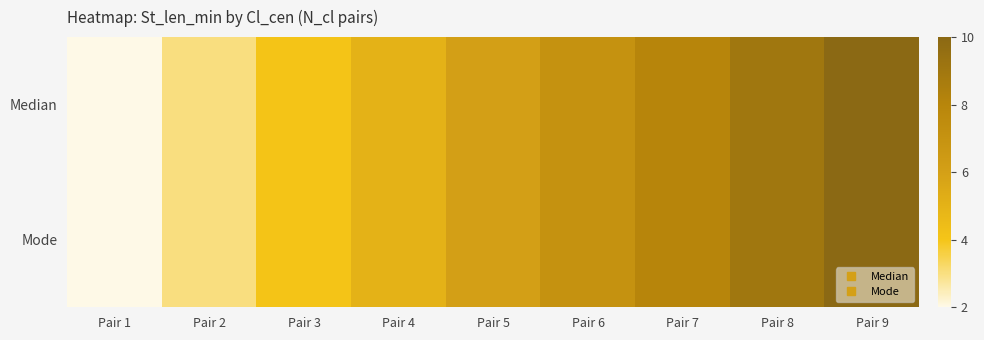

At Pair 2, list the series in order from smallest to largest.

Median, Mode